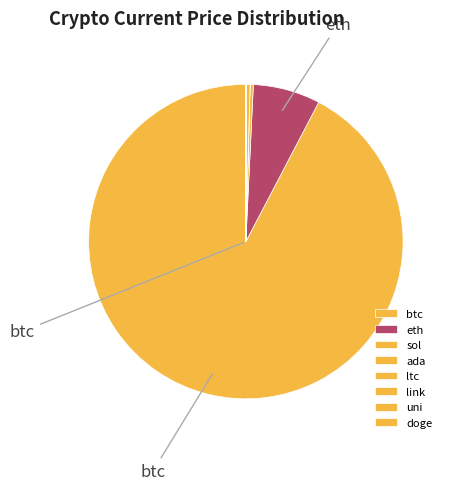

Which category has the smallest portion of the pie?

doge